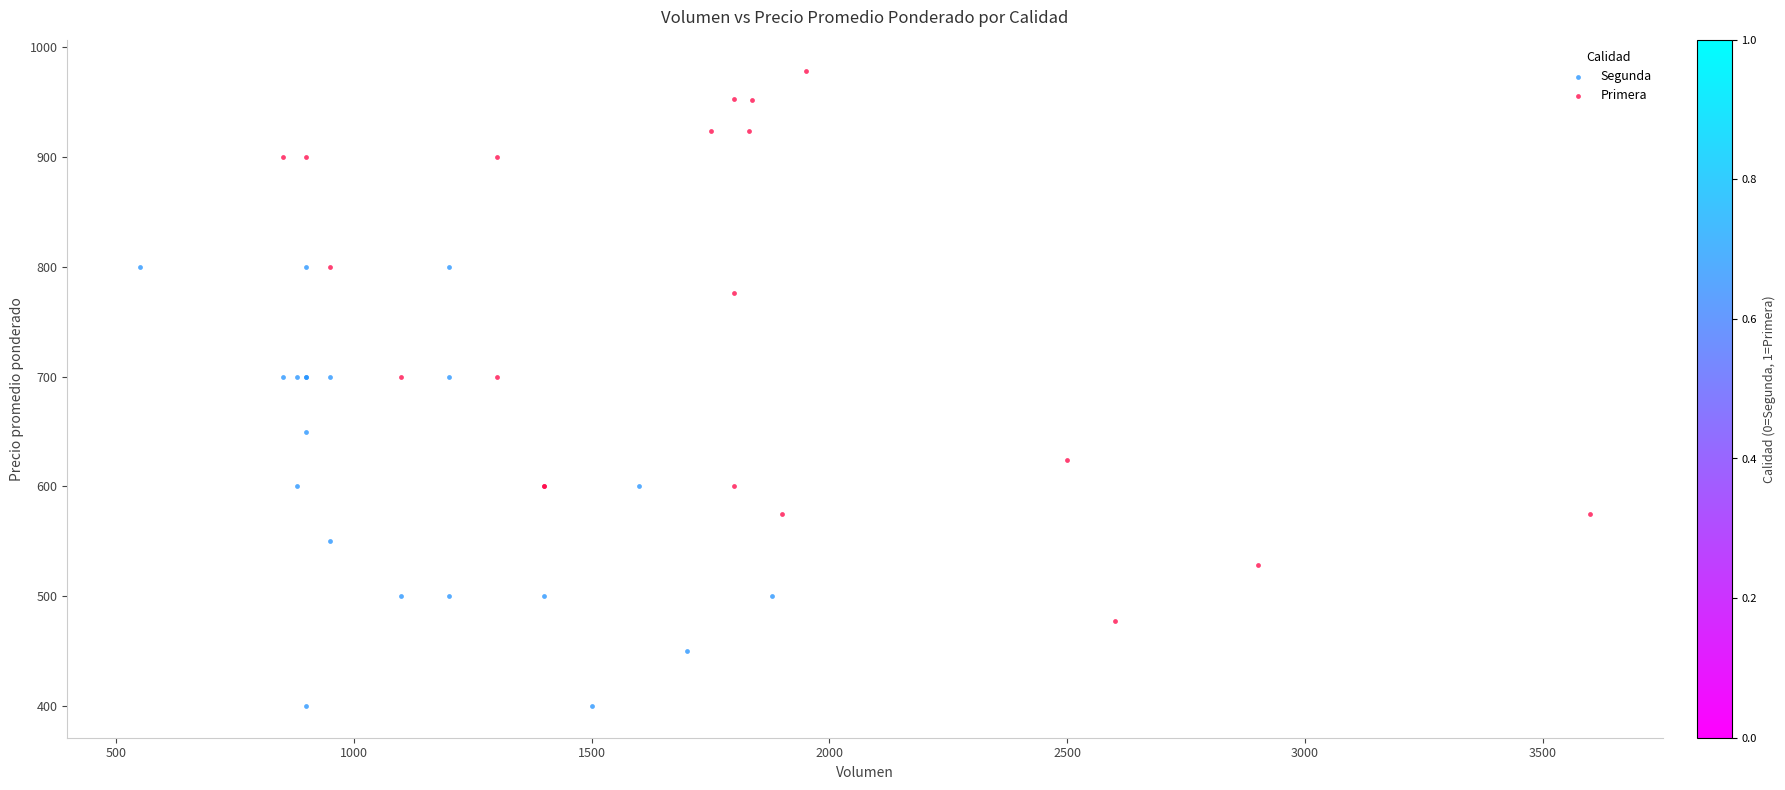

Which series reaches the minimum Y coordinate?

Segunda